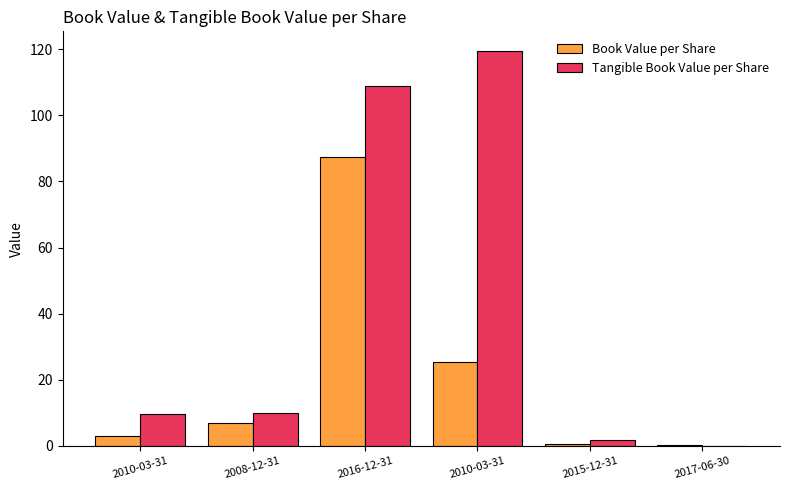

Which series has the largest range (max minus min)?

Tangible Book Value per Share